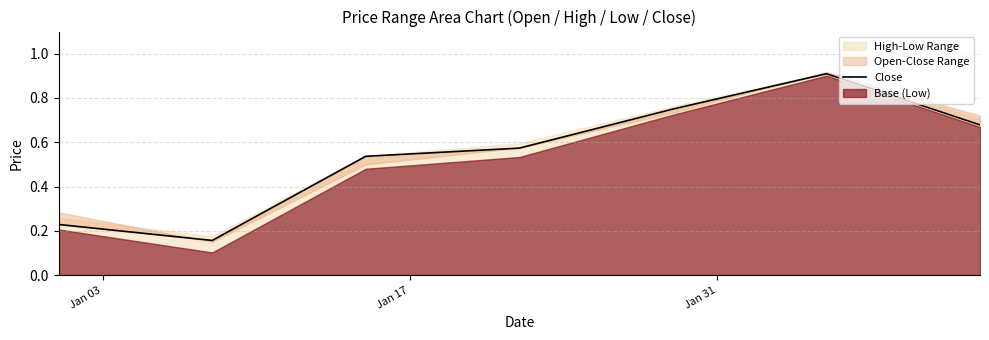

How many values are between 0 and 1?

7